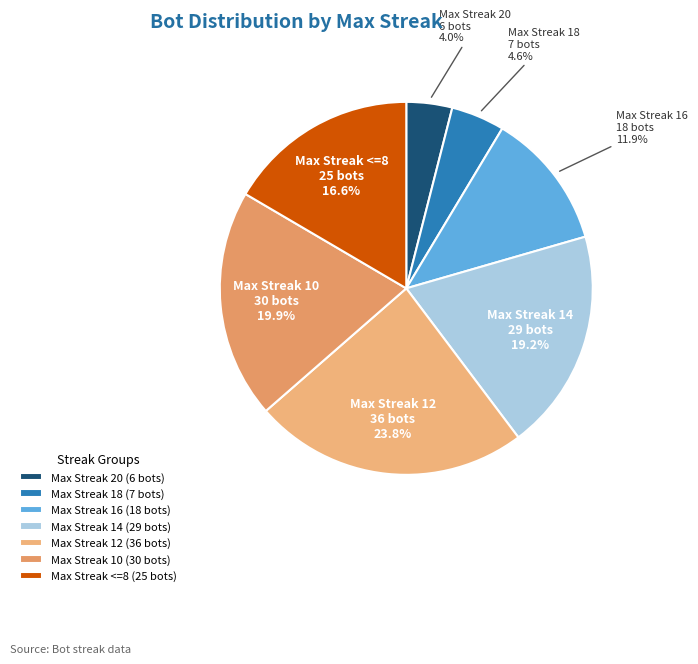

Does any single category account for the majority?

No